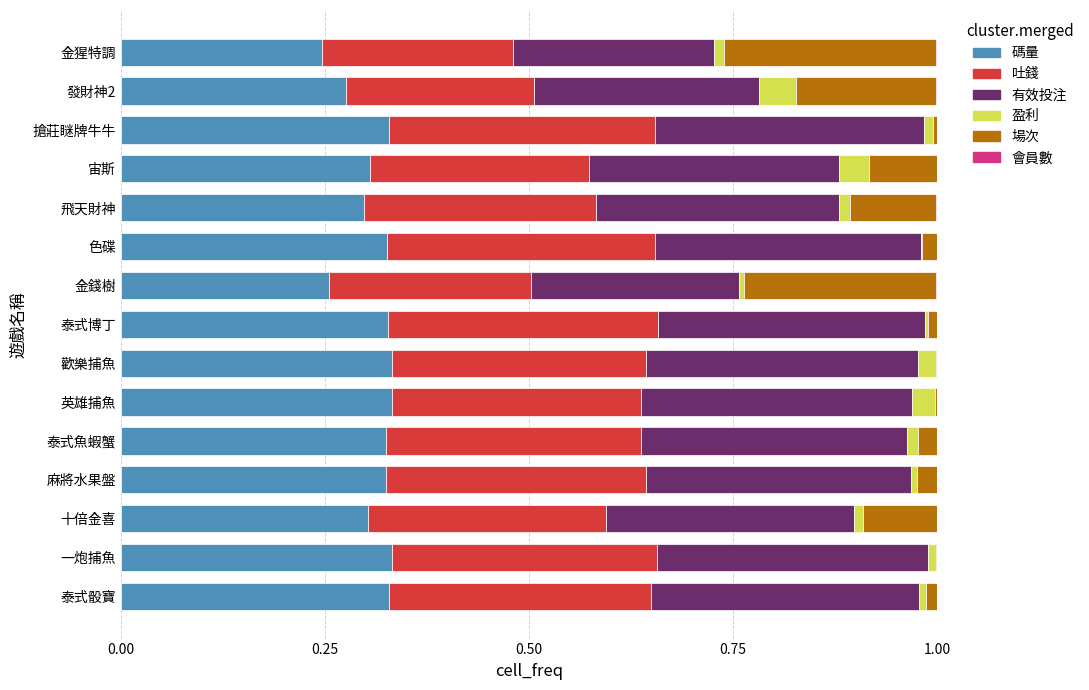

How many data points does each series have?

15